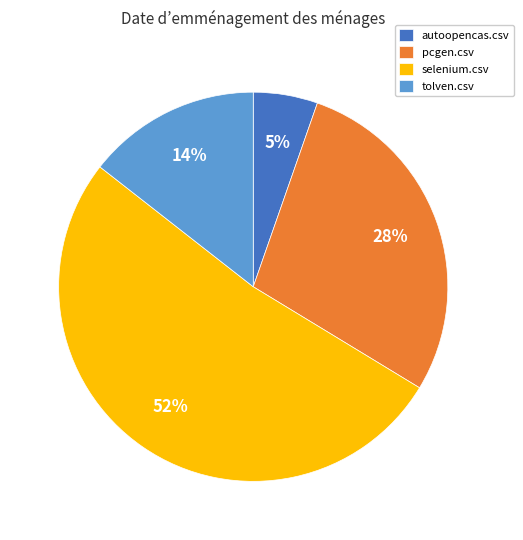

Is selenium.csv the majority of the pie?

Yes